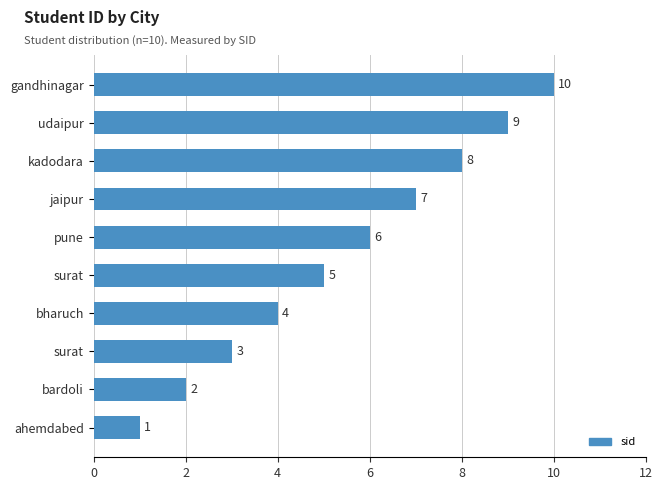

What is the average value?

6